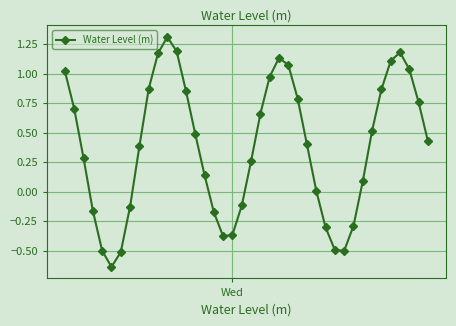

How many points are lower than both their immediate neighbors (excluding endpoints)?

3